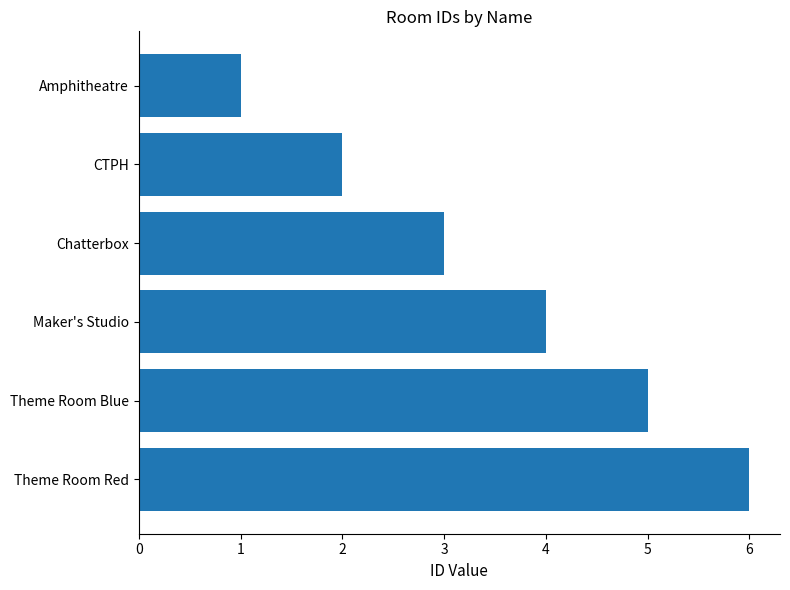

Are the bars grouped side by side (vs. stacked)?

No